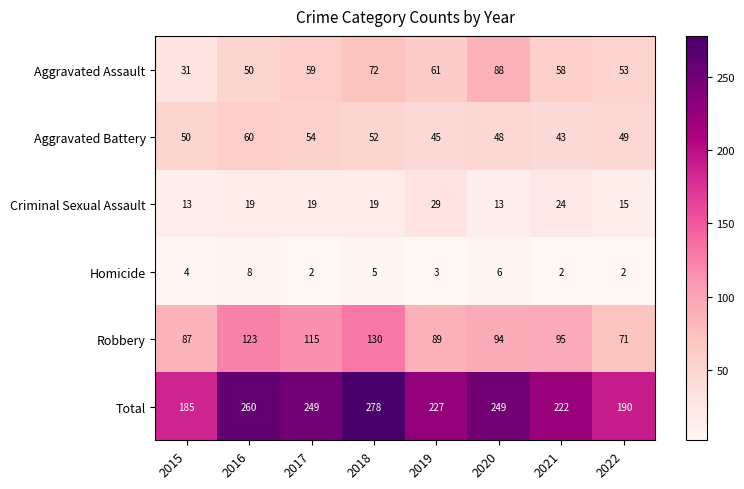

Which category has the lowest value in the Robbery series?

2022